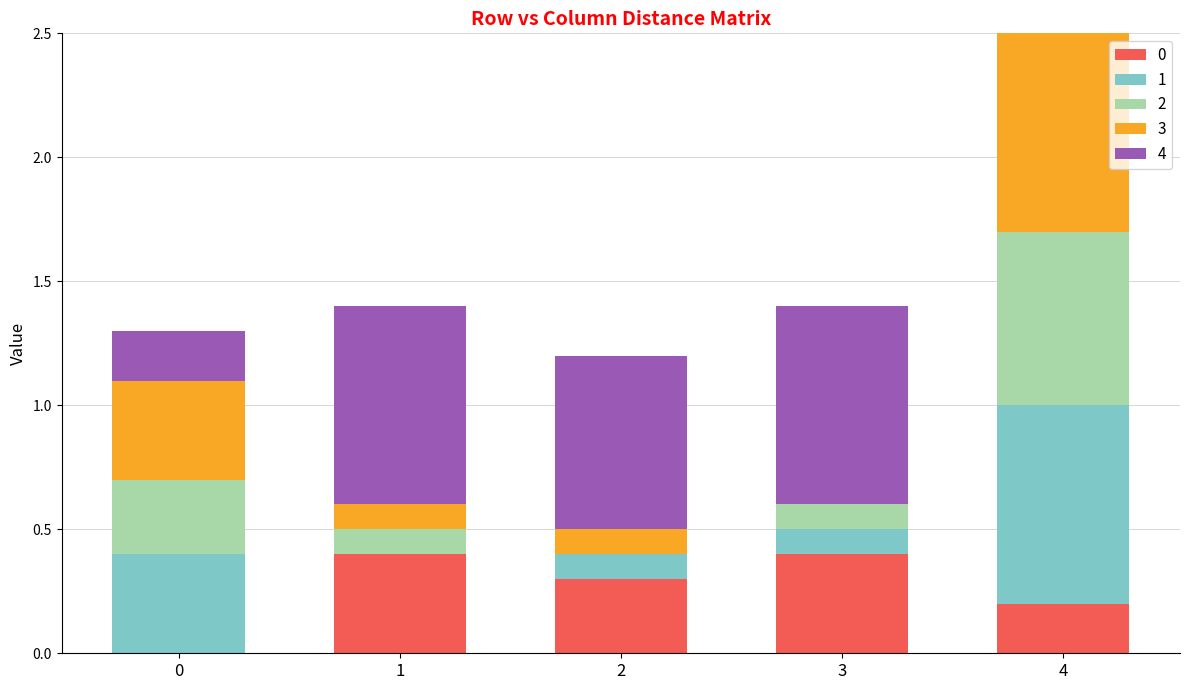

What is the total value across all series at 1?

1.4